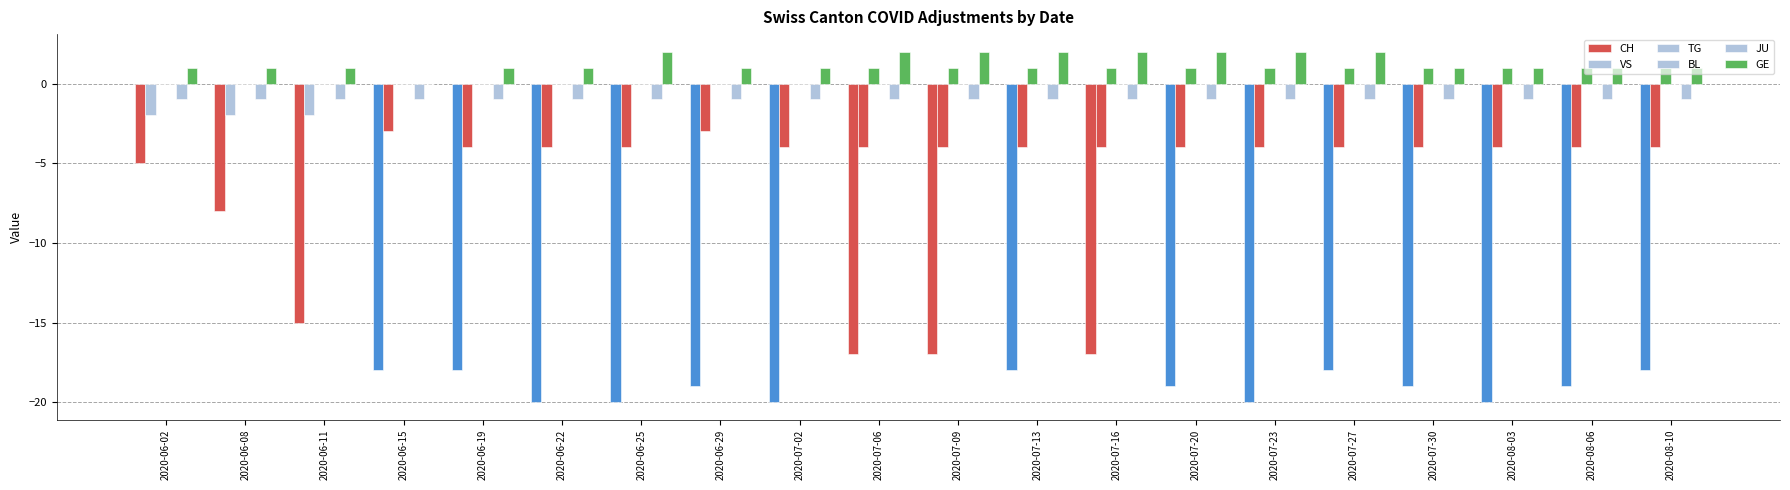

How many data points does each series have?

20